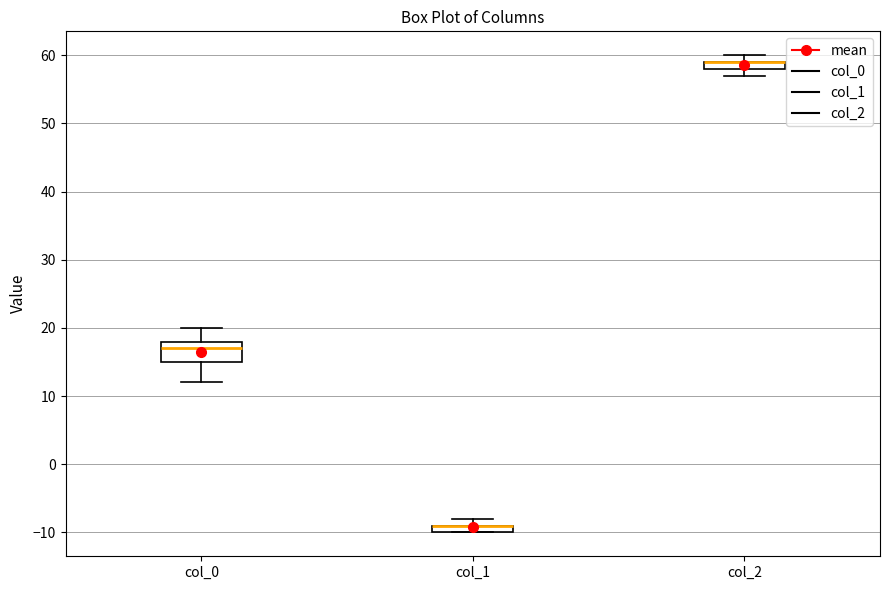

Which box is the tallest, from its lower edge to its upper edge?

col_0